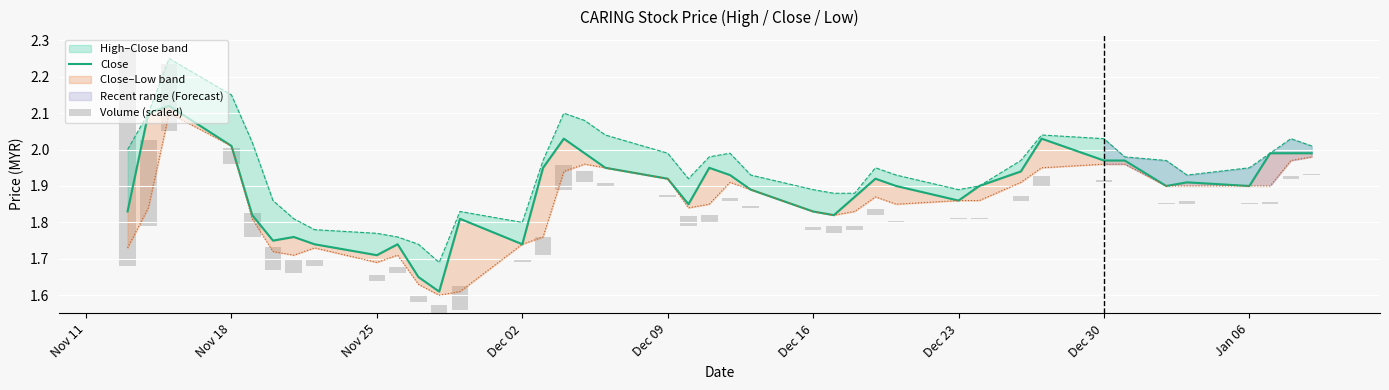

What is the label of the 9th bar from the left?

Nov 25